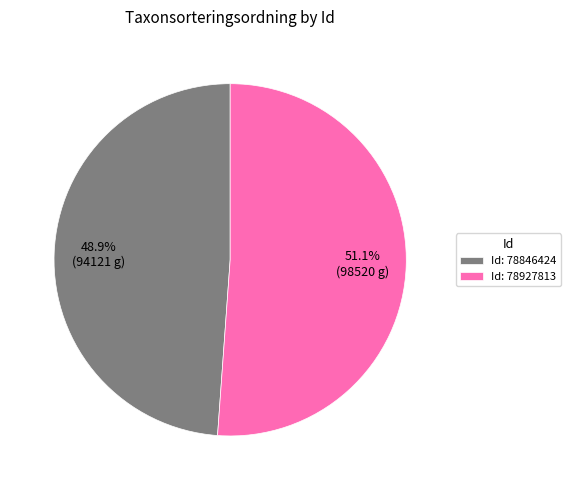

Combined, do Id: 78846424 and Id: 78927813 account for over 50%?

Yes